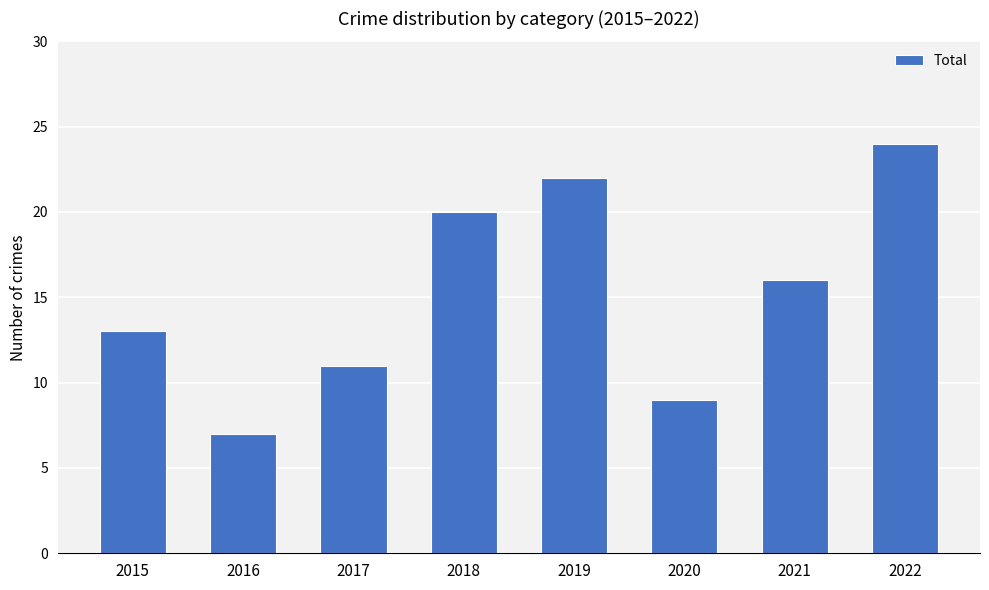

Which label corresponds to the smallest value in the chart?

2016